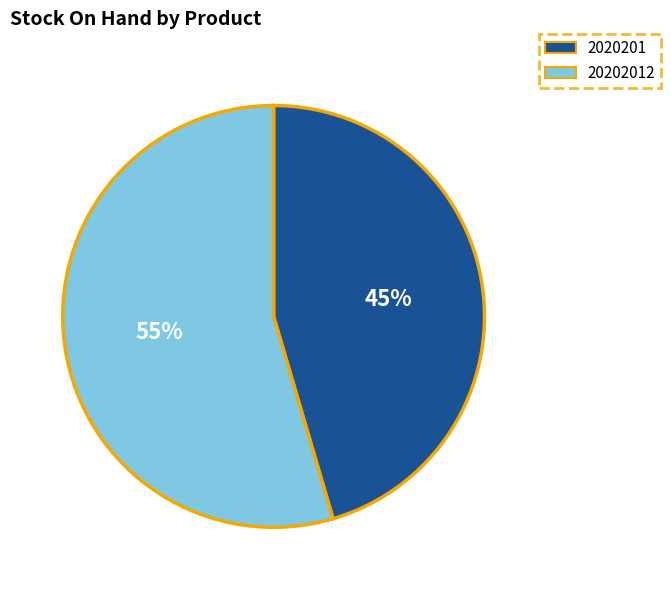

To the nearest percent, what is the average slice percentage?

50%